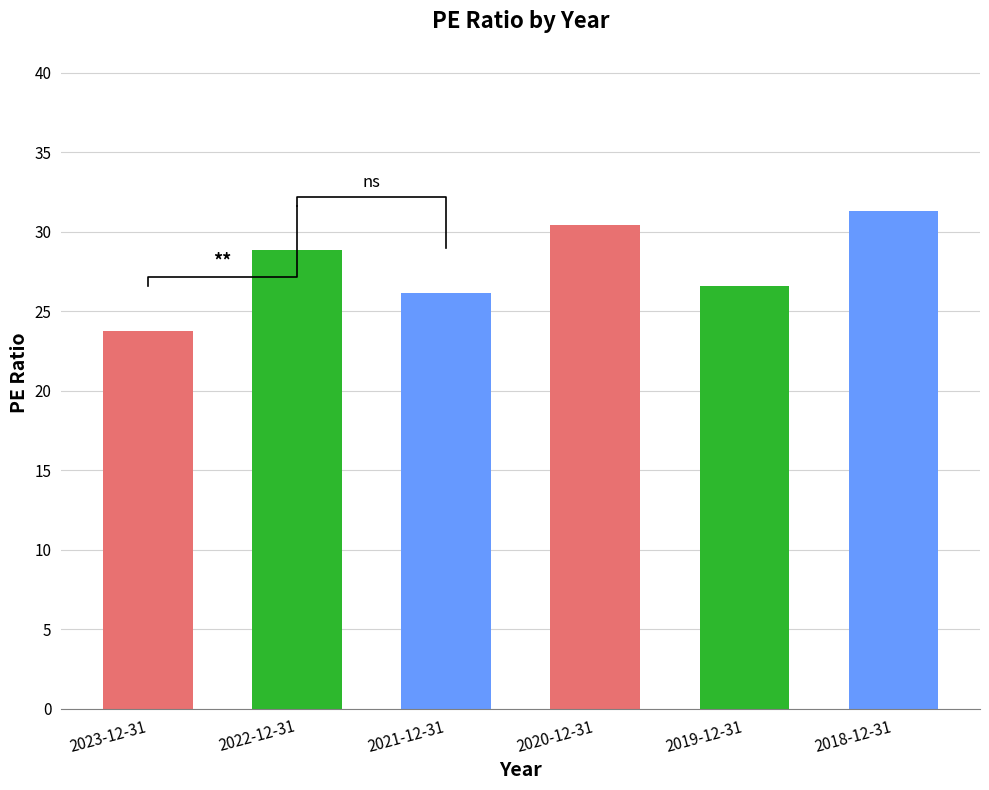

Count the number of categories in the chart.

6